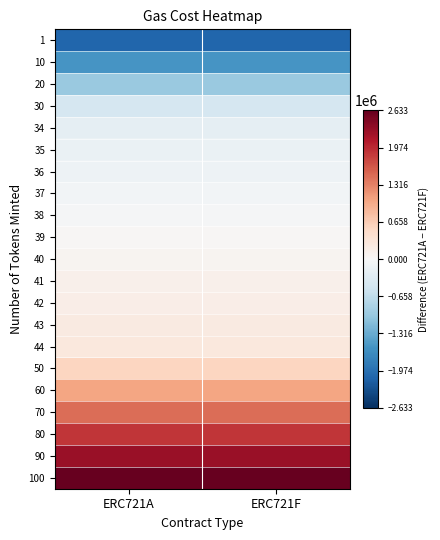

Which has a higher value, ERC721A or ERC721F?

ERC721A